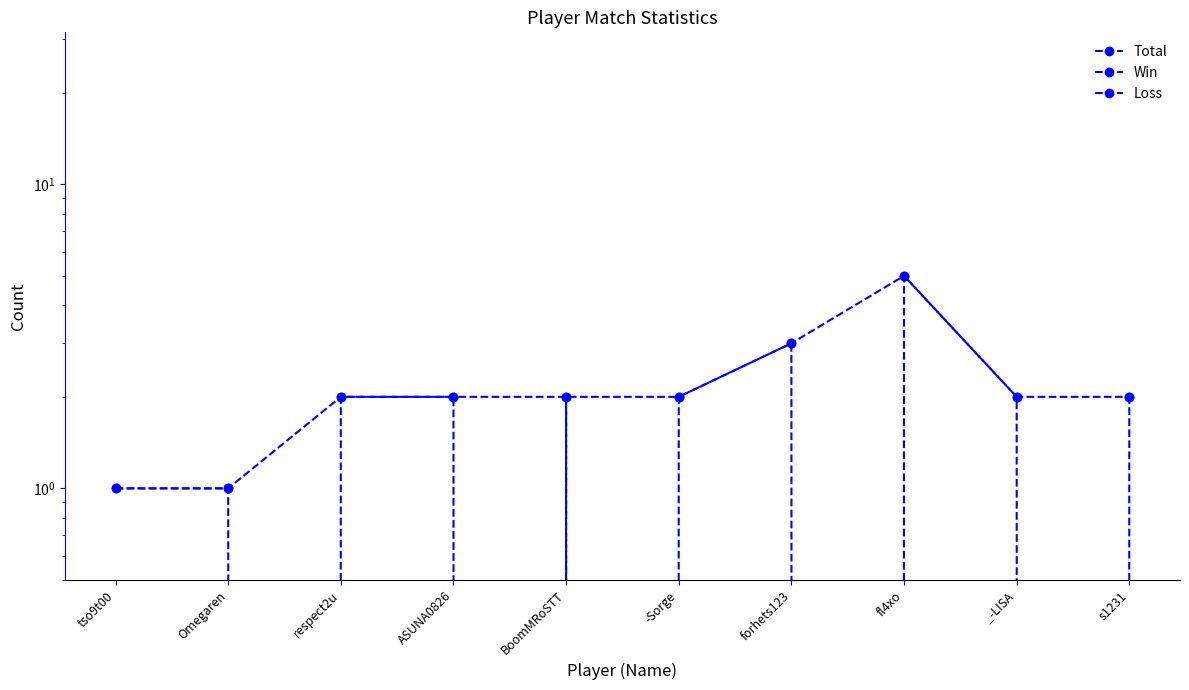

At which category does Loss reach its first local peak?

forhets123